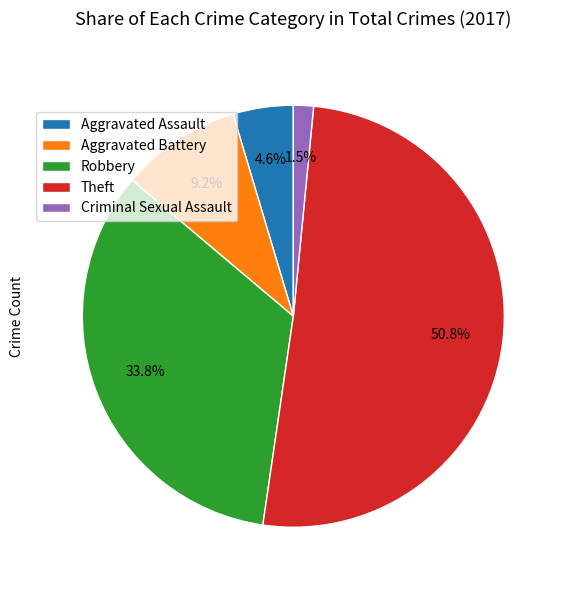

What is the largest slice in the pie chart?

Theft